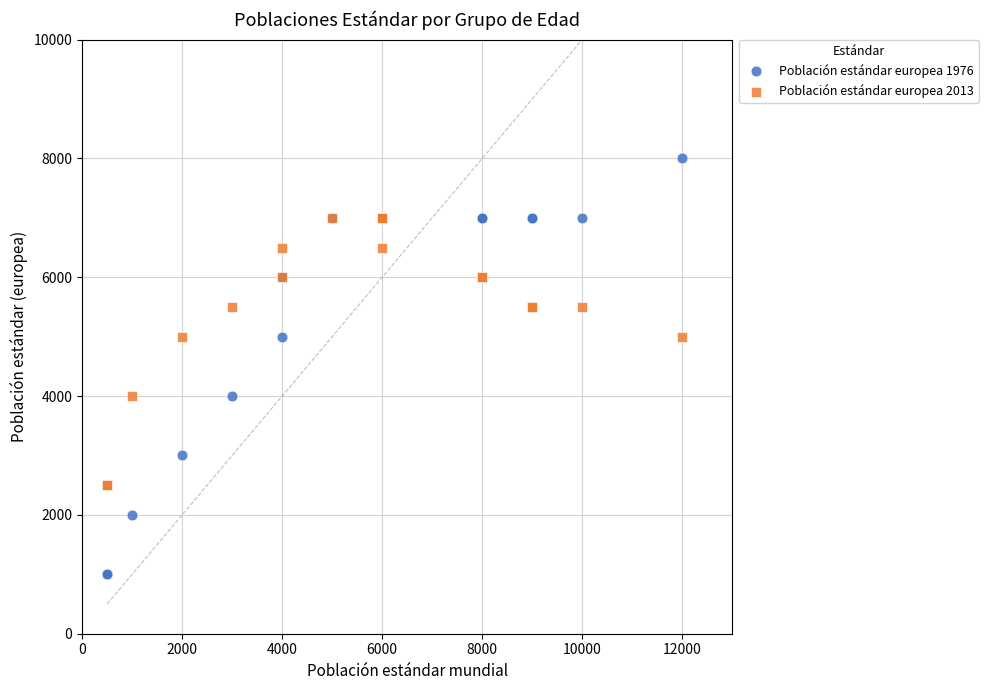

Which series has the largest Y range (max minus min)?

Población estándar europea 1976